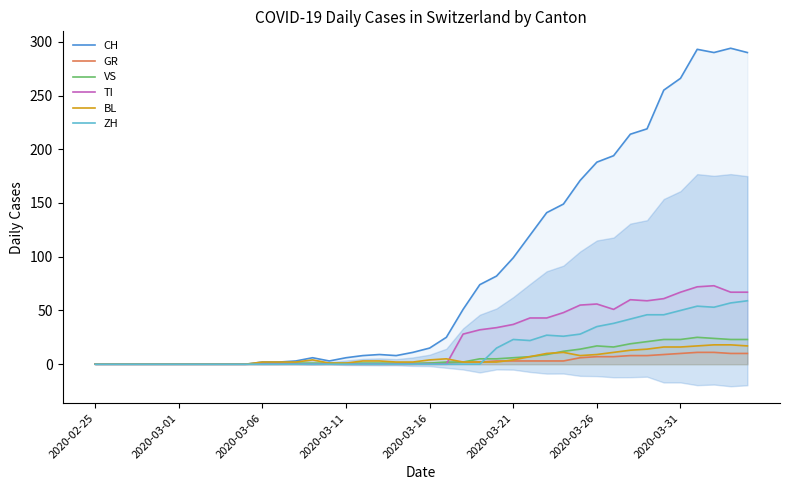

How many lines are shown in the chart?

6